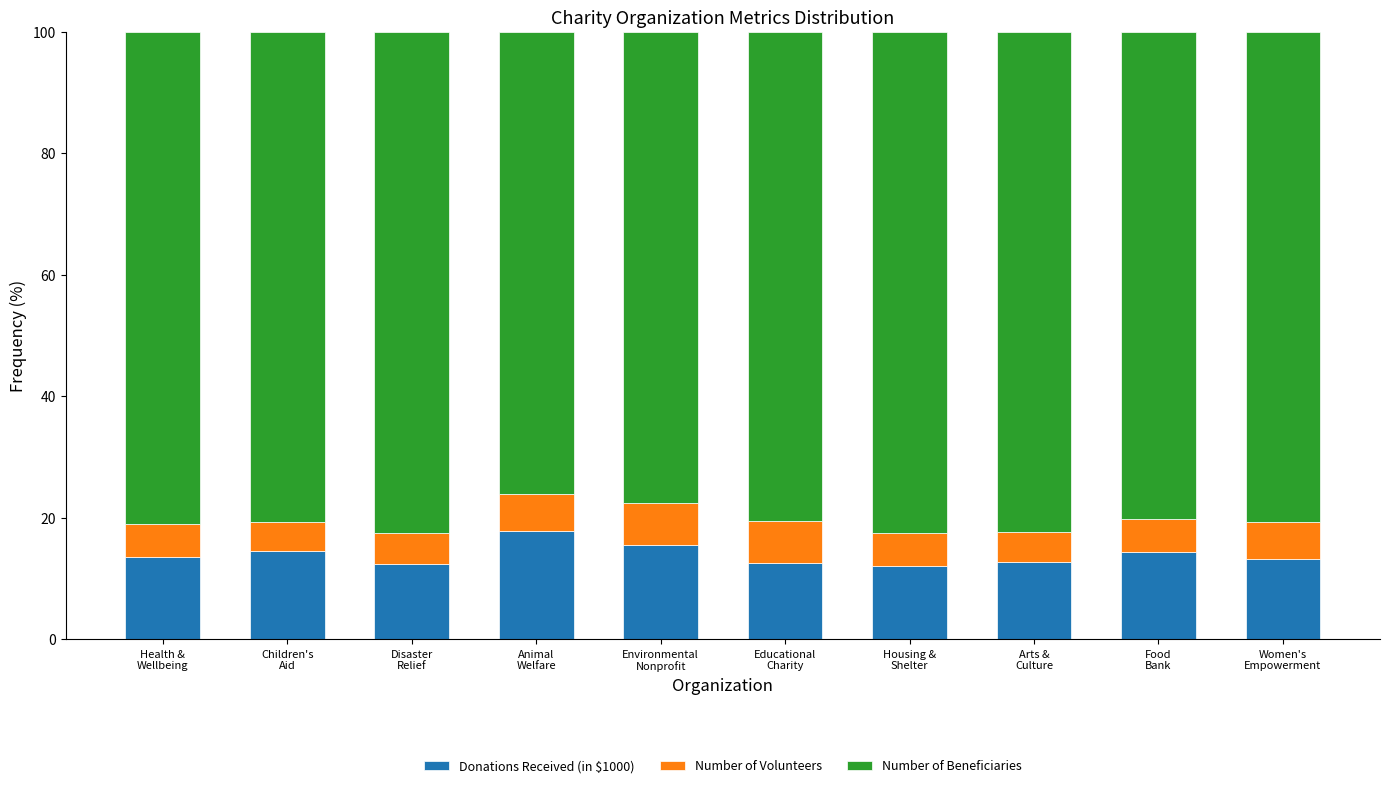

What is the difference between the maximum and minimum values in the Donations Received (in $1000) series?

5.8